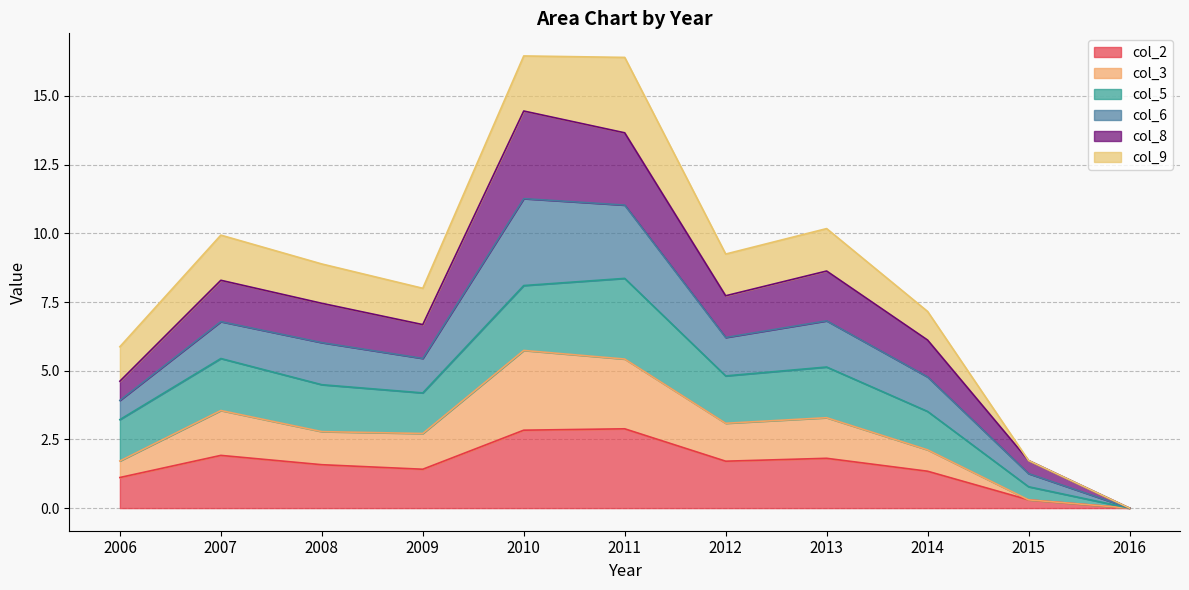

What is the value of the col_2 point at the 1st from the left?

1.1